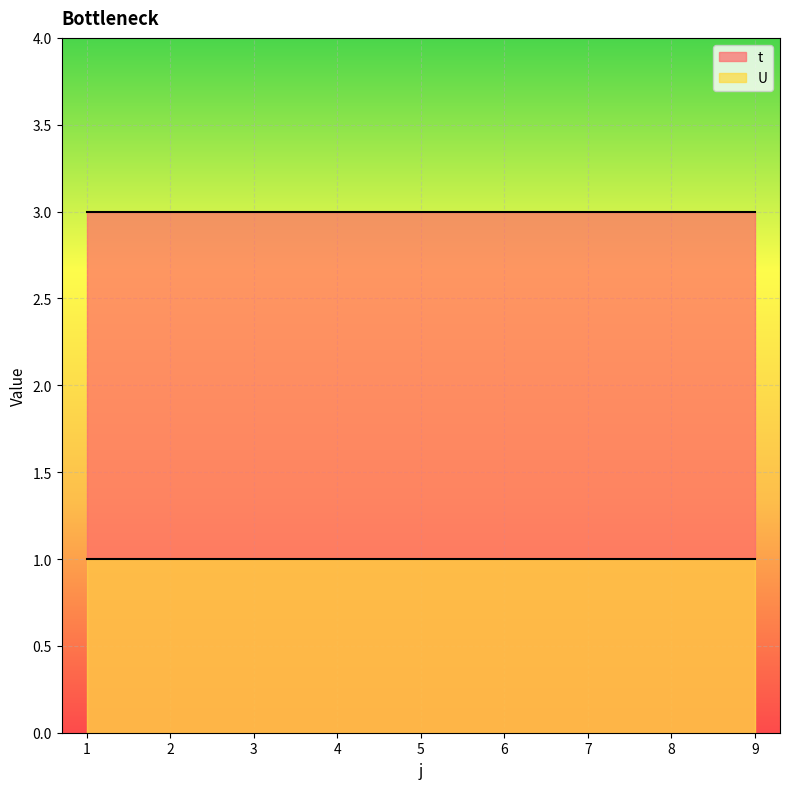

What is the difference between the highest and lowest values at 4?

2